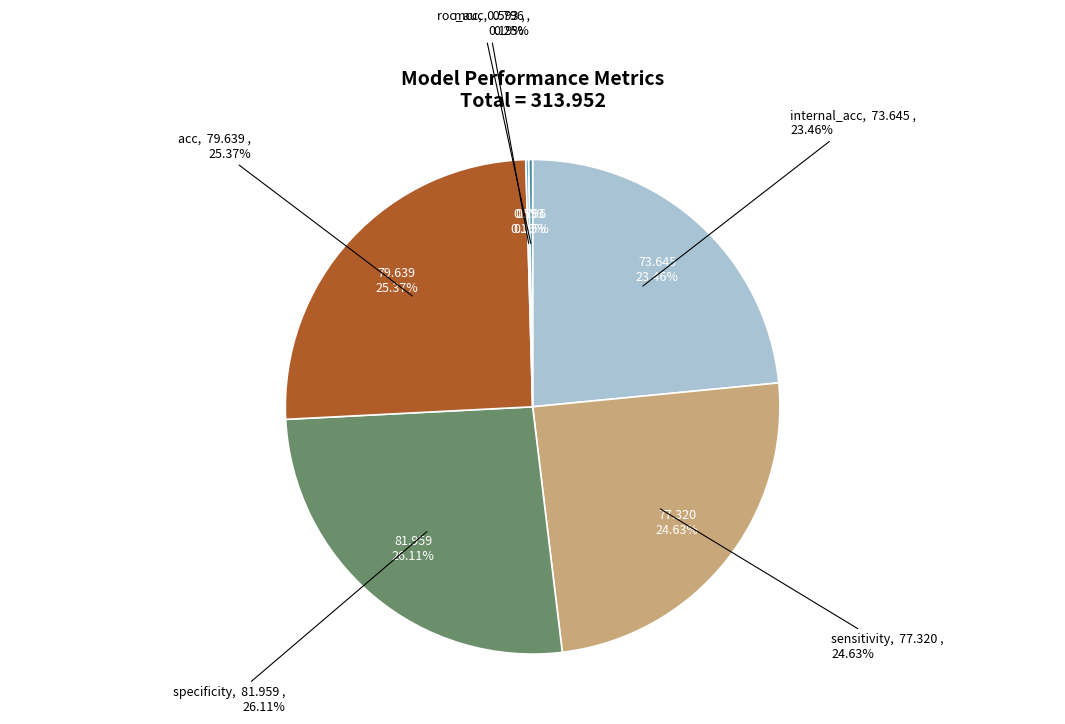

To the nearest percent, what is the difference between the specificity and mcc slice percentages?

26%